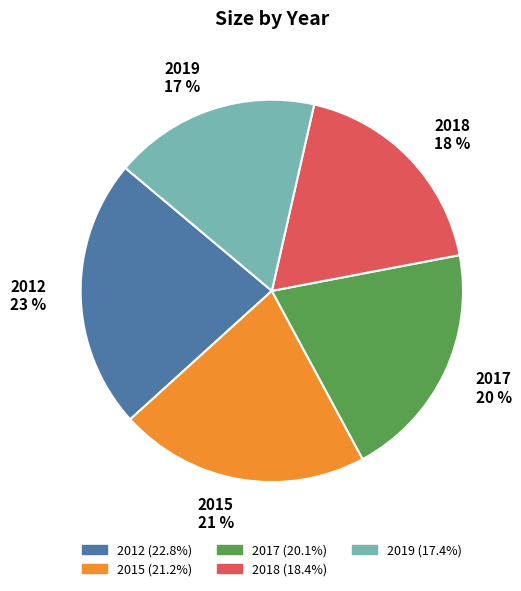

To the nearest percent, what portion does 2012 represent?

23%